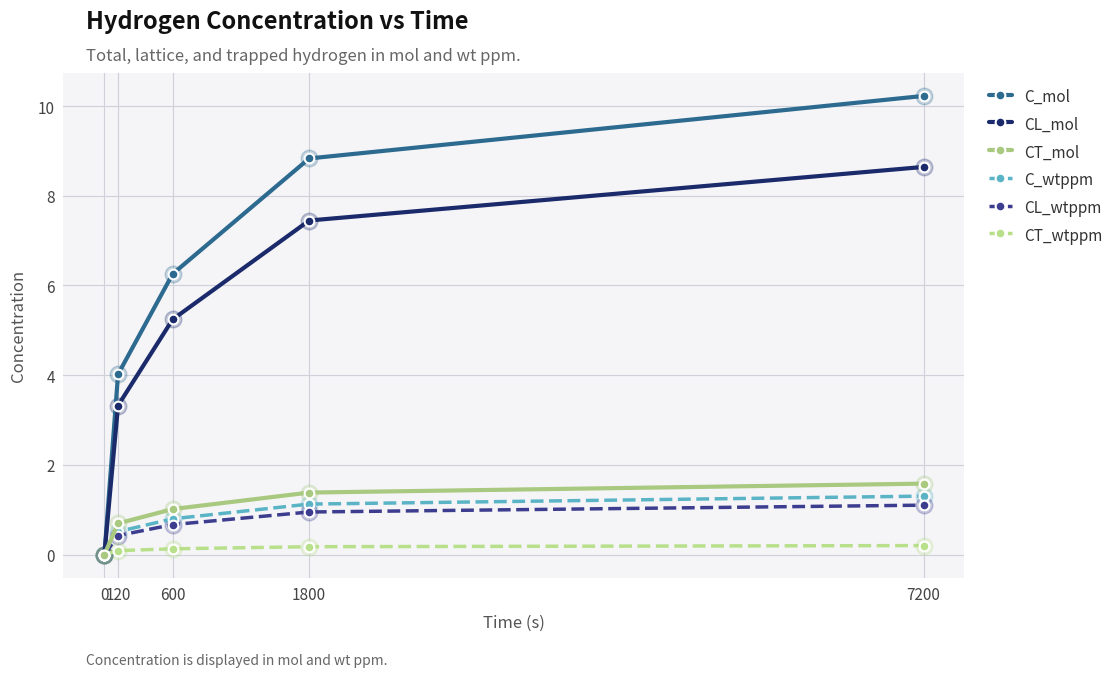

At which category does the chart reach its peak across all series?

7200